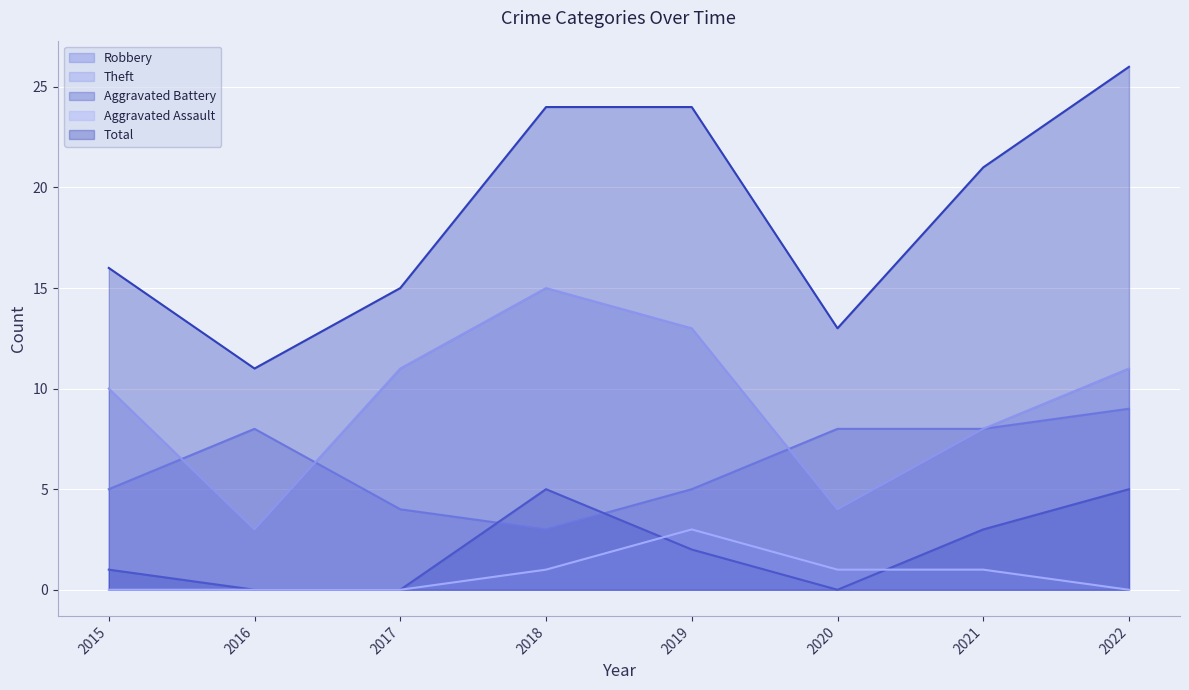

Rank the categories by Total value from lowest to highest.

2016, 2020, 2017, 2015, 2021, 2018, 2019, 2022